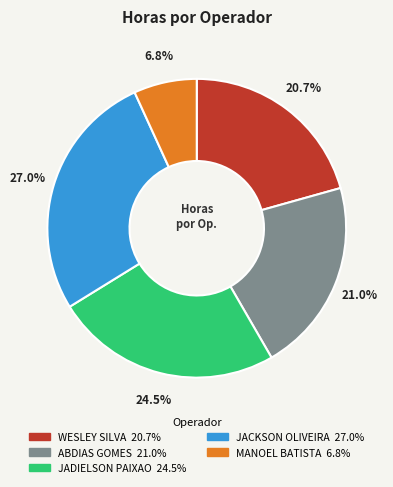

Does MANOEL BATISTA account for over 50% of the chart?

No